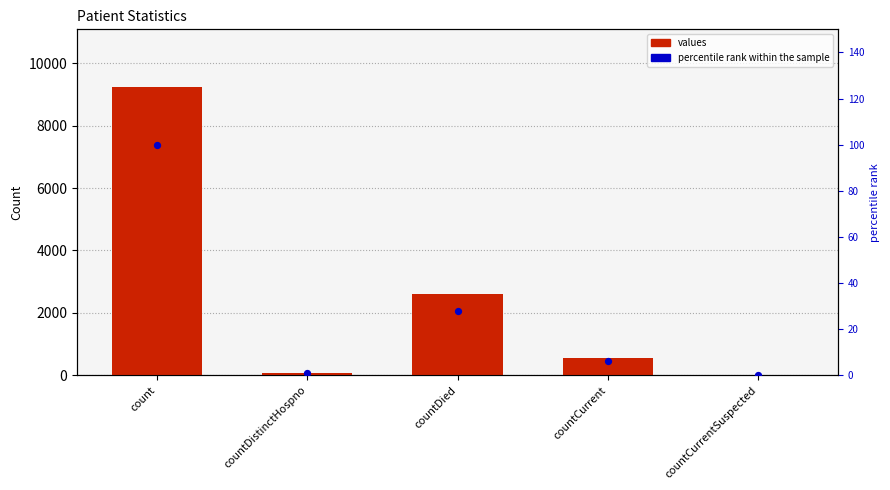

Which series reaches the minimum Y coordinate?

values